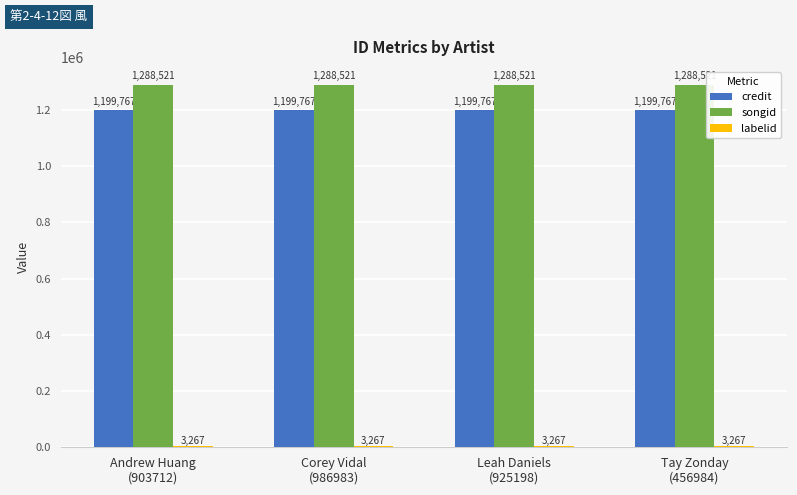

Which series has the largest total across all categories?

songid